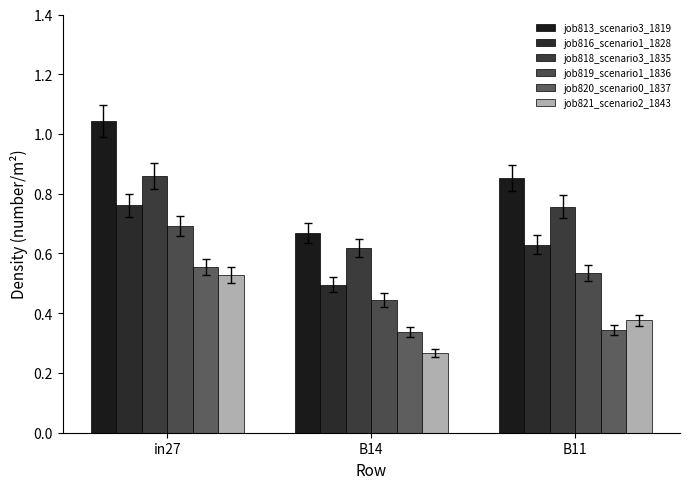

At which label does job818_scenario3_1835 reach its peak?

in27